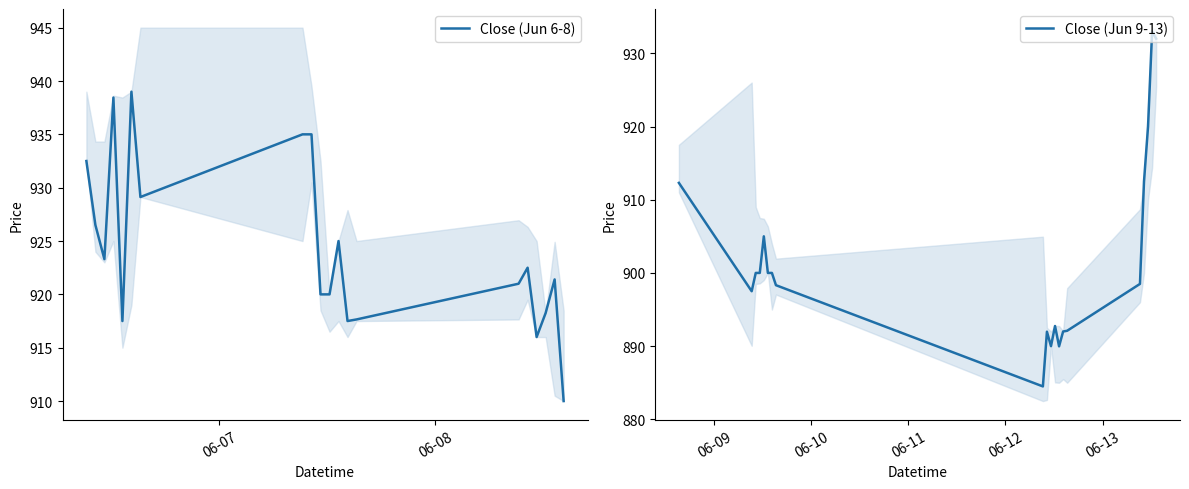

Does the chart display data point markers on the line(s)?

No